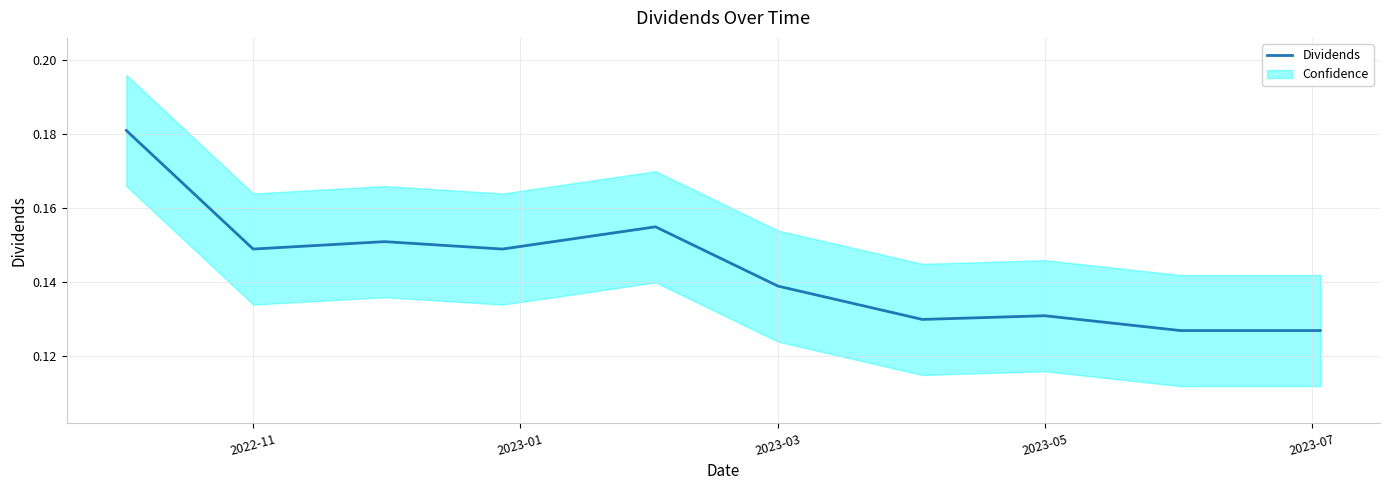

True or false: the data shows 0.1 at 2023-03.

True